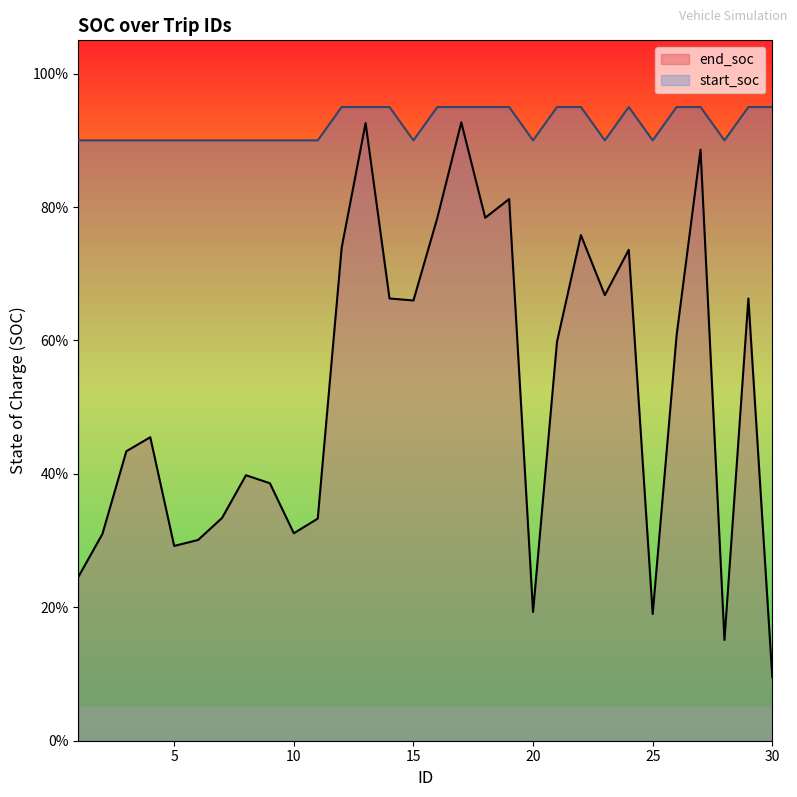

The start_soc series shows 0.9 at 2. True or false?

True